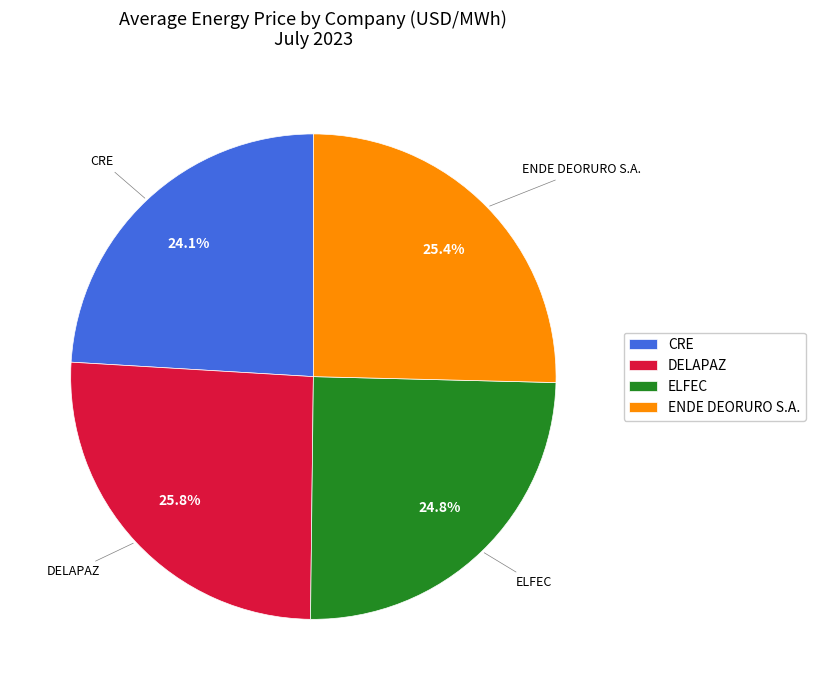

What percentage is NOT represented by DELAPAZ?

74.2%